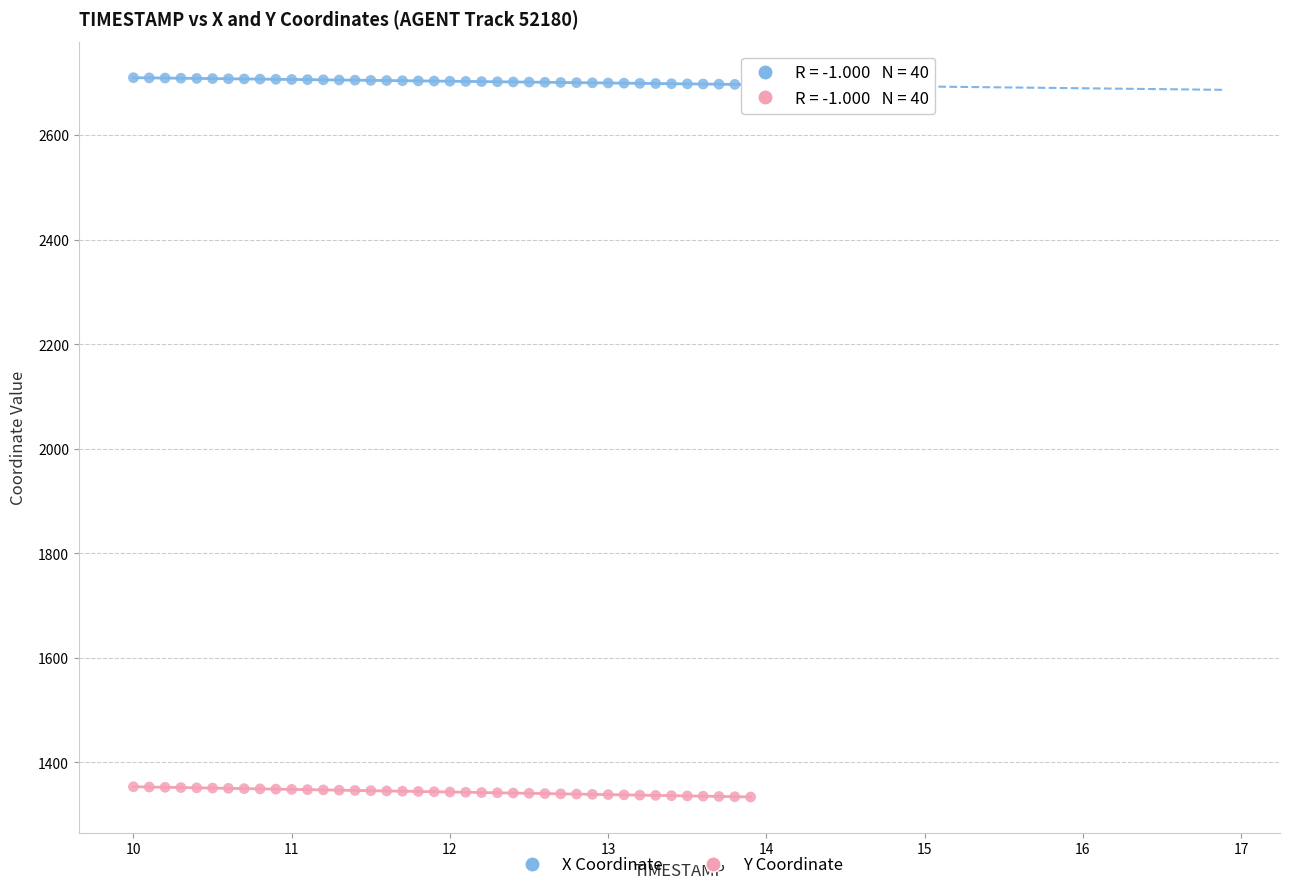

Which series reaches the maximum Y coordinate?

X Coordinate